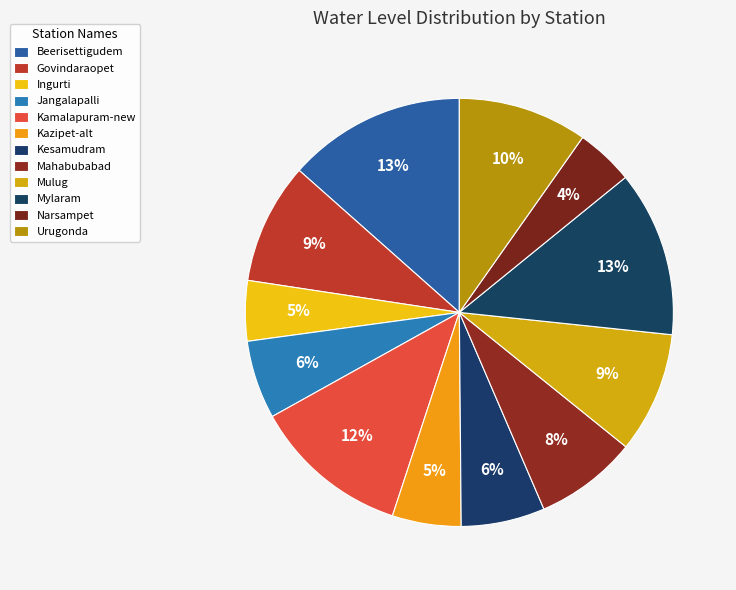

Count the number of slices in the pie.

12